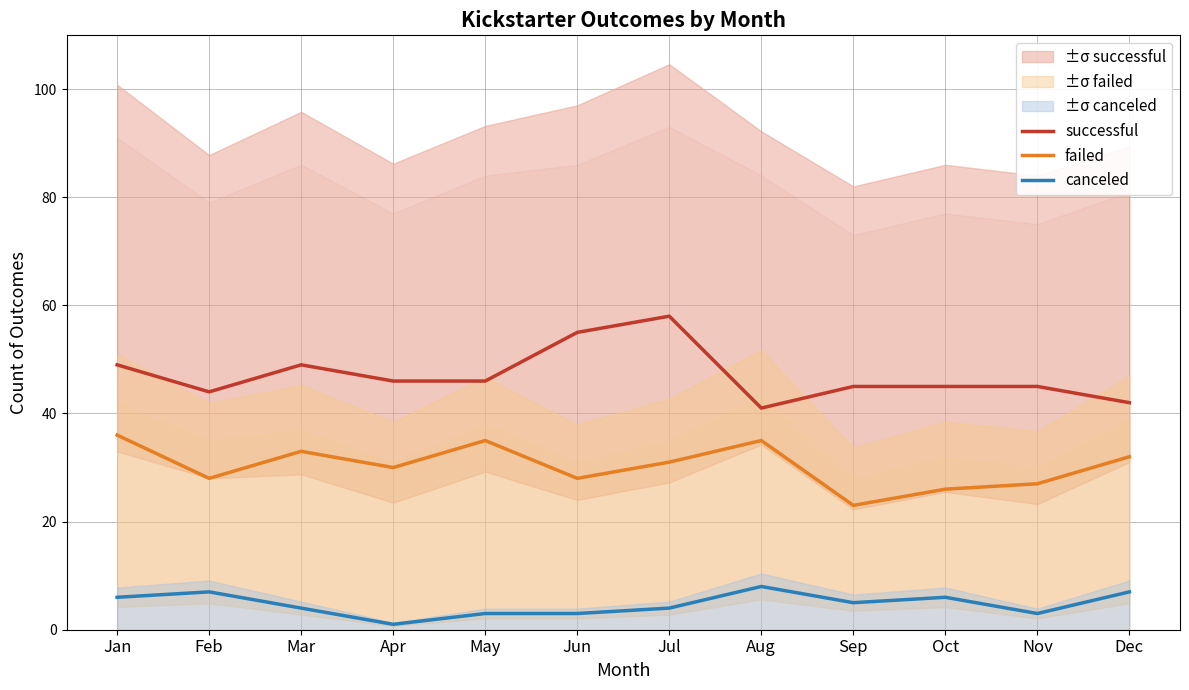

The value of canceled at Jul is 4. True or false?

True